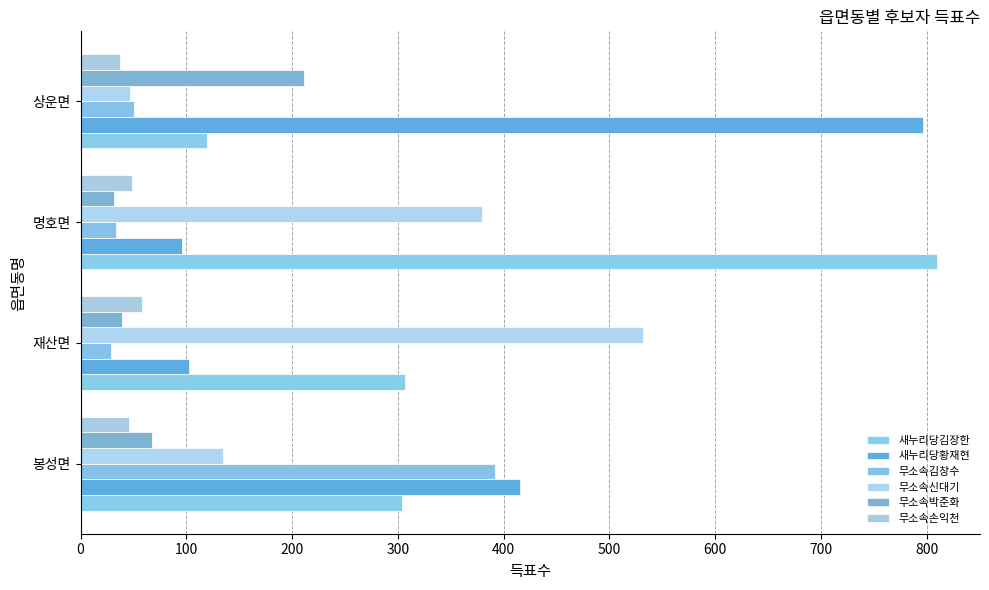

What is the minimum value shown in the chart?

29